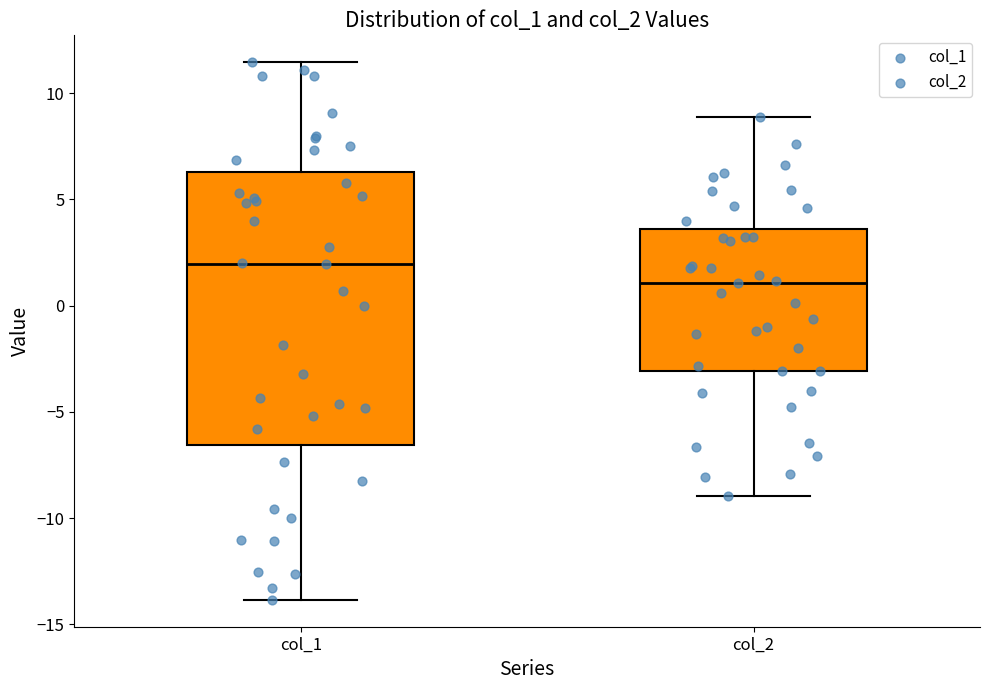

Reading left to right, read every box against the y-axis: the position of its median line, the range the box covers, and the ends of its whiskers. The values are not printed on the chart, so give them approximately, as read against the axis.

col_1: median 2.0, box -6.5 to 6.5, whiskers -14.0 to 11.5
col_2: median 1.0, box -3.0 to 3.5, whiskers -9.0 to 9.0